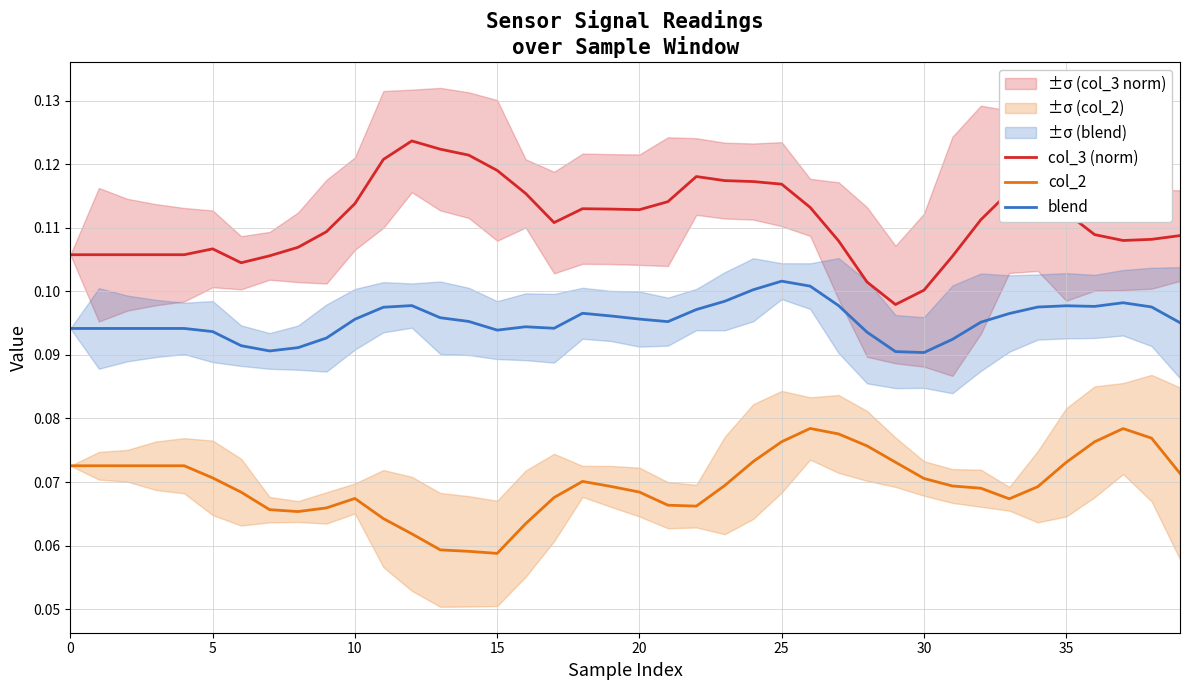

True or false: col_3 (norm) and blend cross at least once.

False